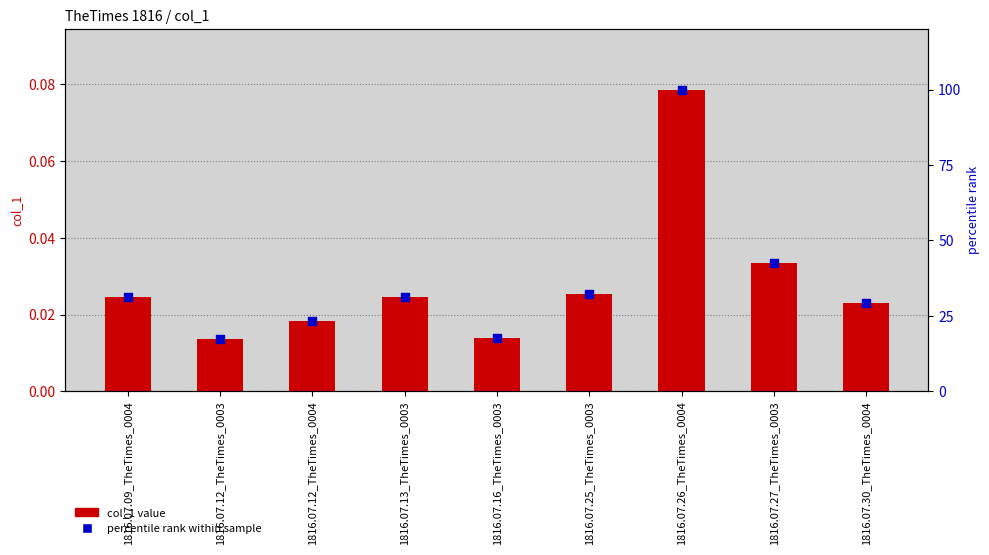

Which series reaches the minimum Y coordinate?

col_1 value